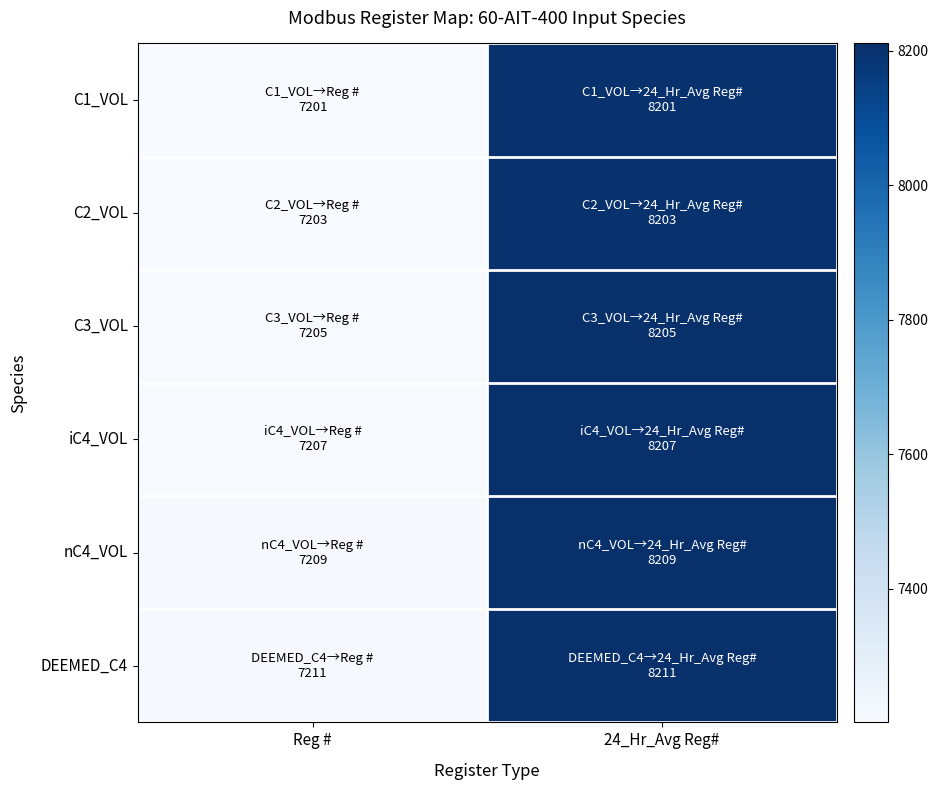

List the series in order of their peak value, lowest first.

C1_VOL, C2_VOL, C3_VOL, iC4_VOL, nC4_VOL, DEEMED_C4